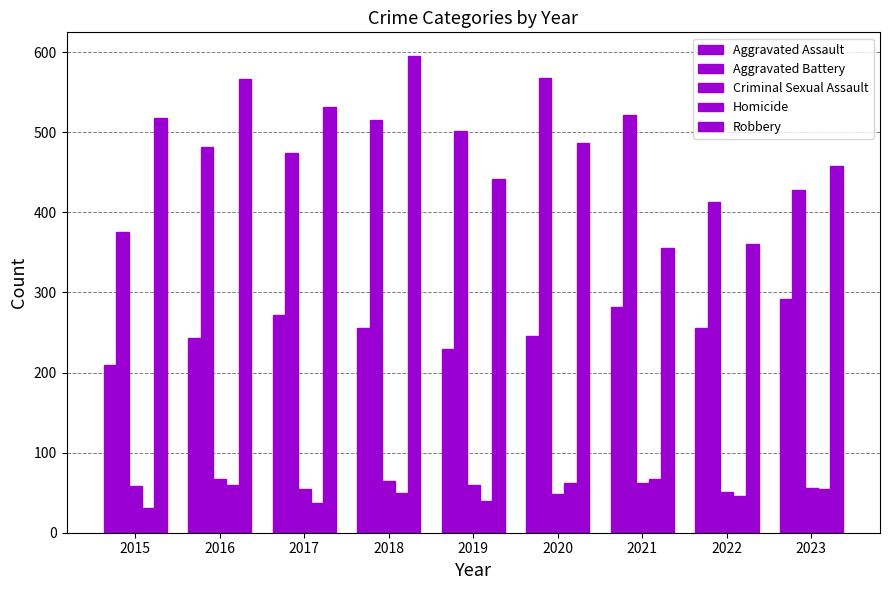

How many values in the Robbery series are below 487?

4